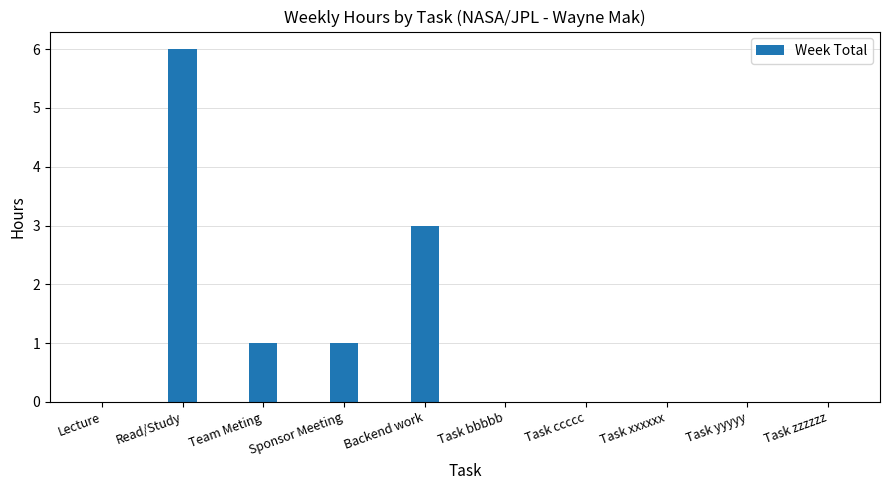

What is the sum of the values at Backend work and Sponsor Meeting?

4